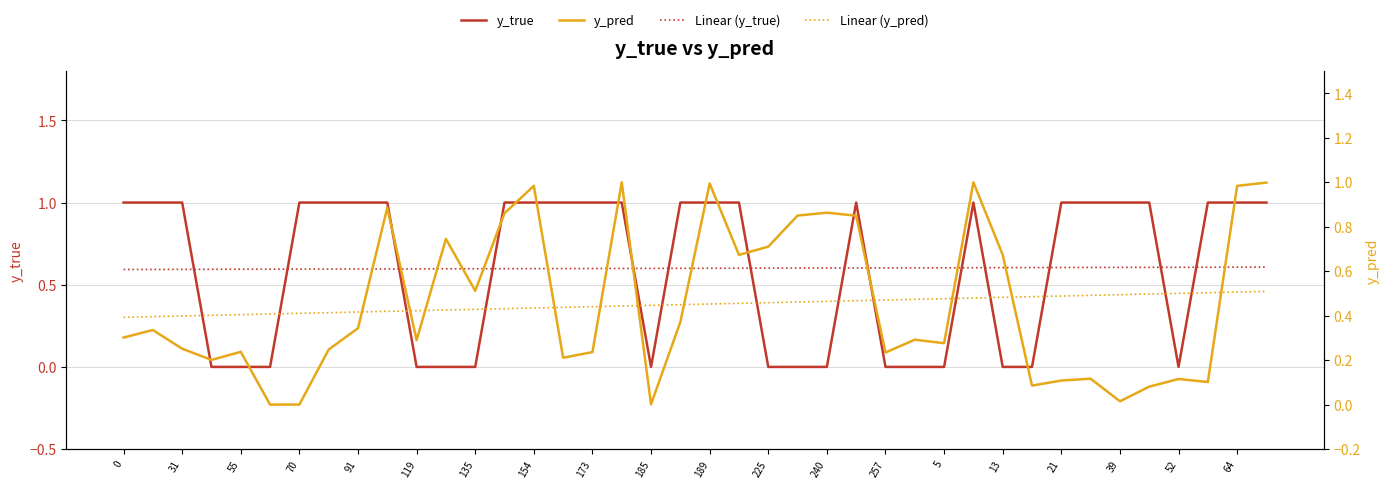

Read the Linear (y_true) value at 185.

0.6